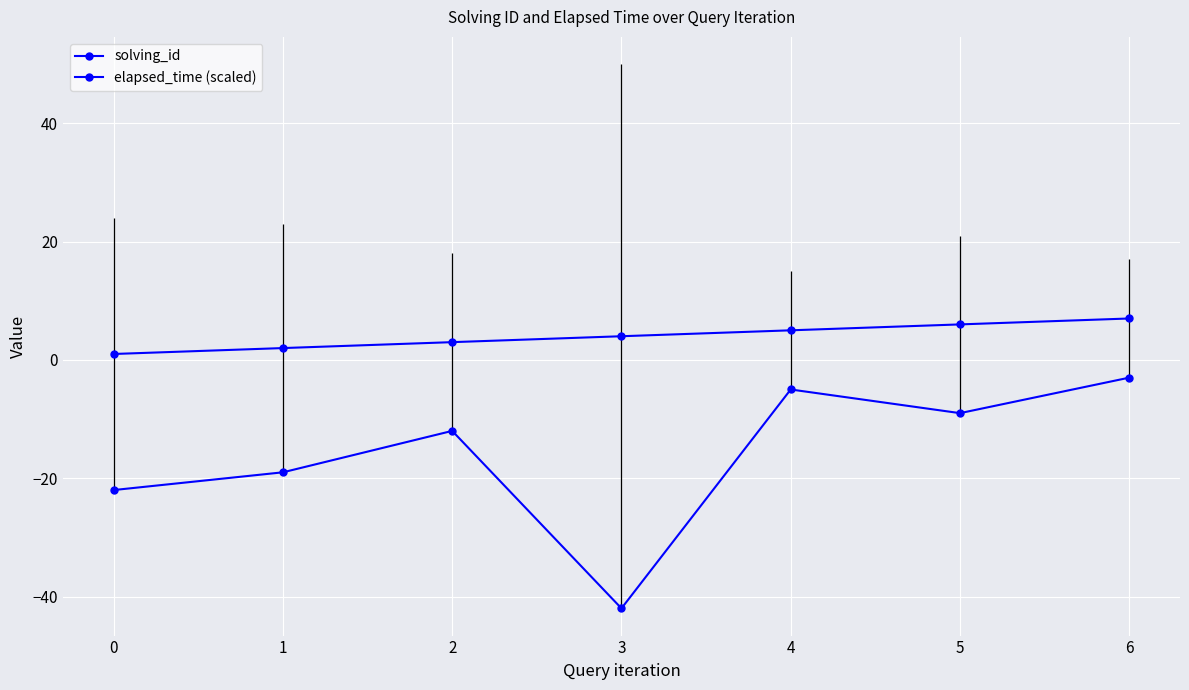

What is the value of the solving_id point at the 4th from the left?

4